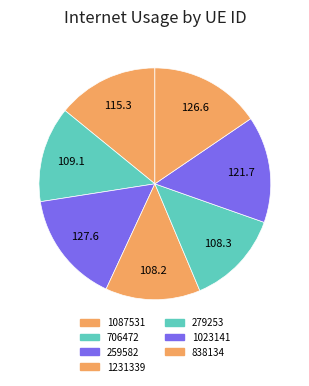

What is the smallest slice in the pie chart?

1231339